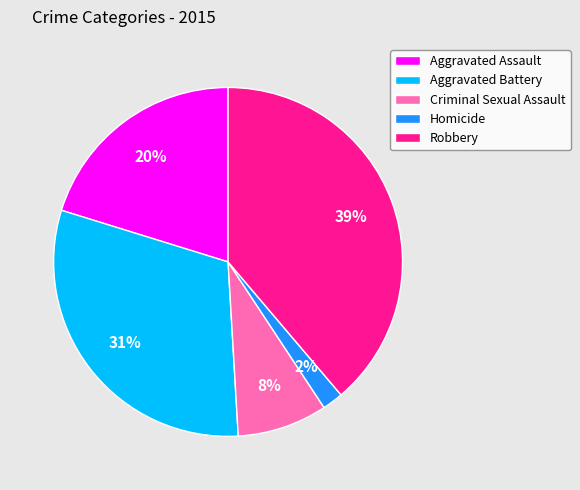

To the nearest percent, what is the difference between the Aggravated Battery and Homicide slice percentages?

29%